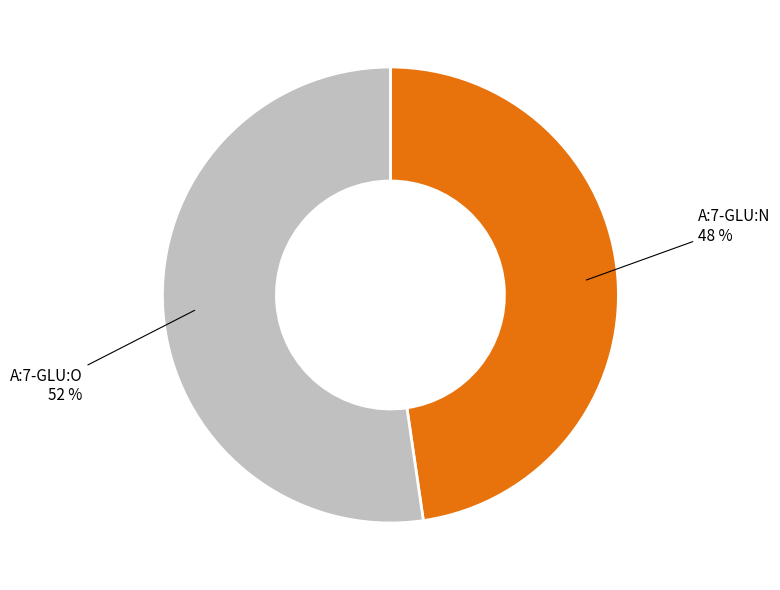

Approximately how many times larger is the value at A:7-GLU:O compared to A:7-GLU:N?

1.1